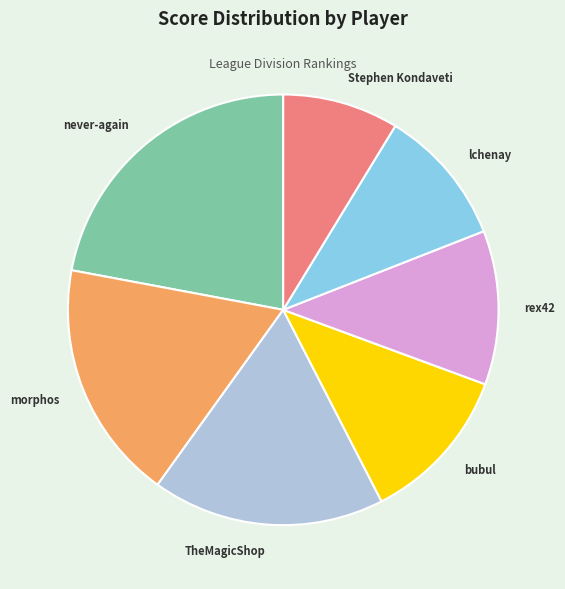

Is there a majority slice in this chart?

No